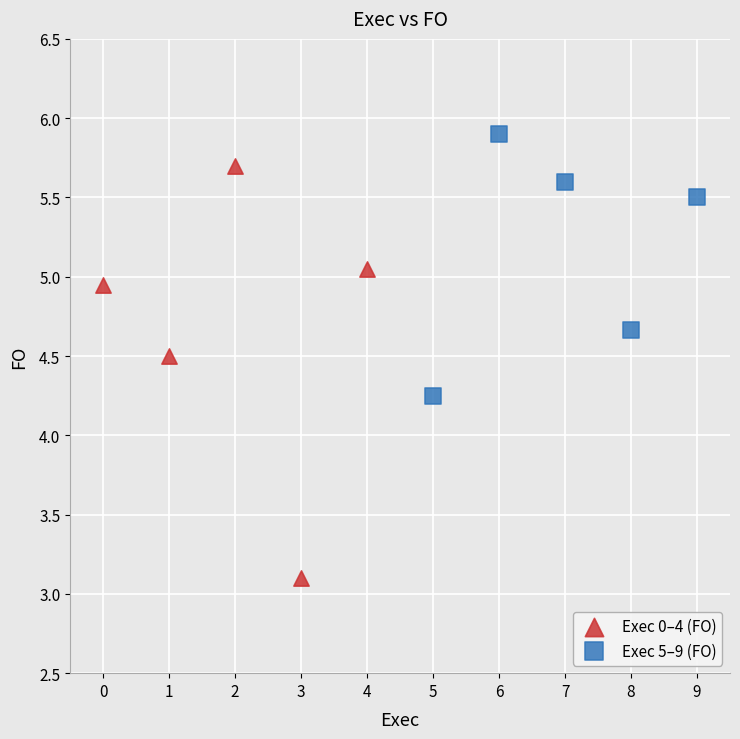

Which series contains the lowest Y value?

Exec 0–4 (FO)